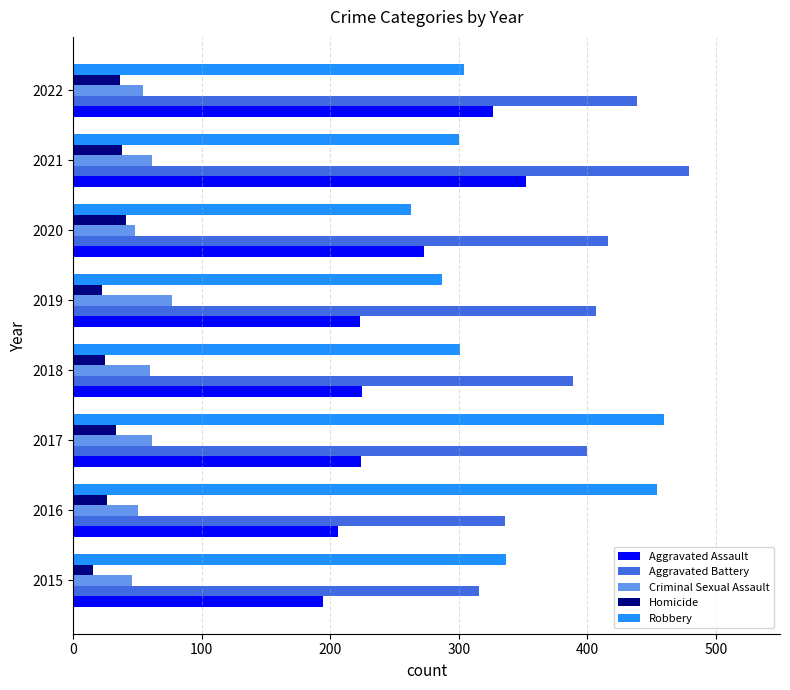

At 2021, list the series in order from smallest to largest.

Homicide, Criminal Sexual Assault, Robbery, Aggravated Assault, Aggravated Battery